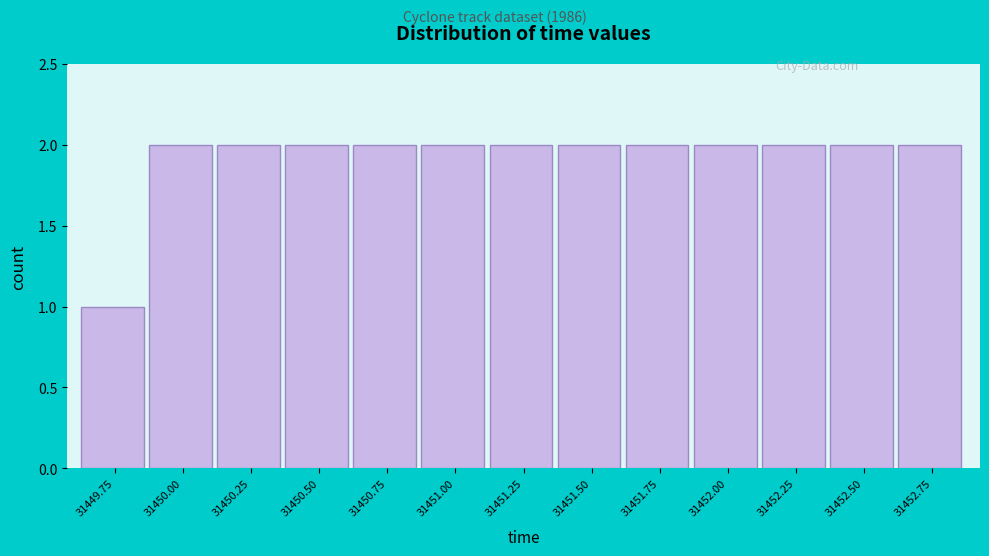

Reading left to right, extract all data points from this chart.

31449.75=1	31450.00=2	31450.25=2	31450.50=2	31450.75=2	31451.00=2	31451.25=2	31451.50=2	31451.75=2	31452.00=2	31452.25=2	31452.50=2	31452.75=2